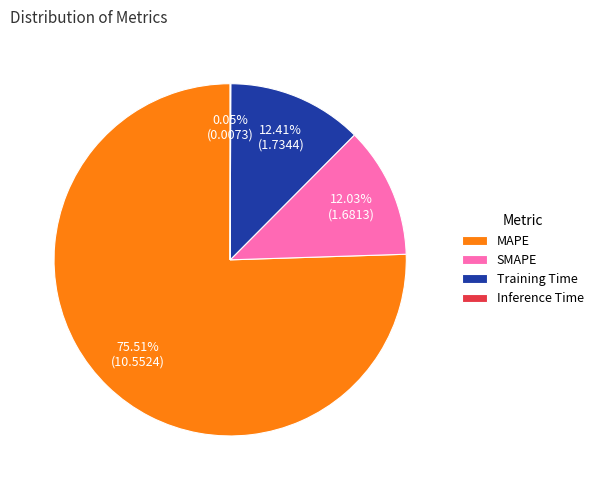

Combined, do MAPE and SMAPE account for over 50%?

Yes